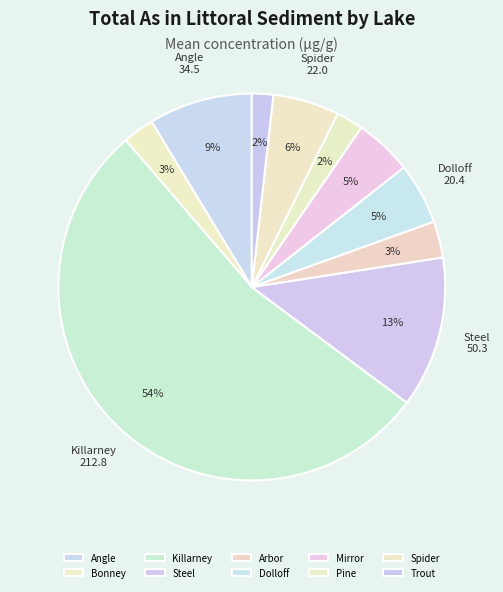

To the nearest percent, what is the combined percentage of Mirror and Pine?

7%